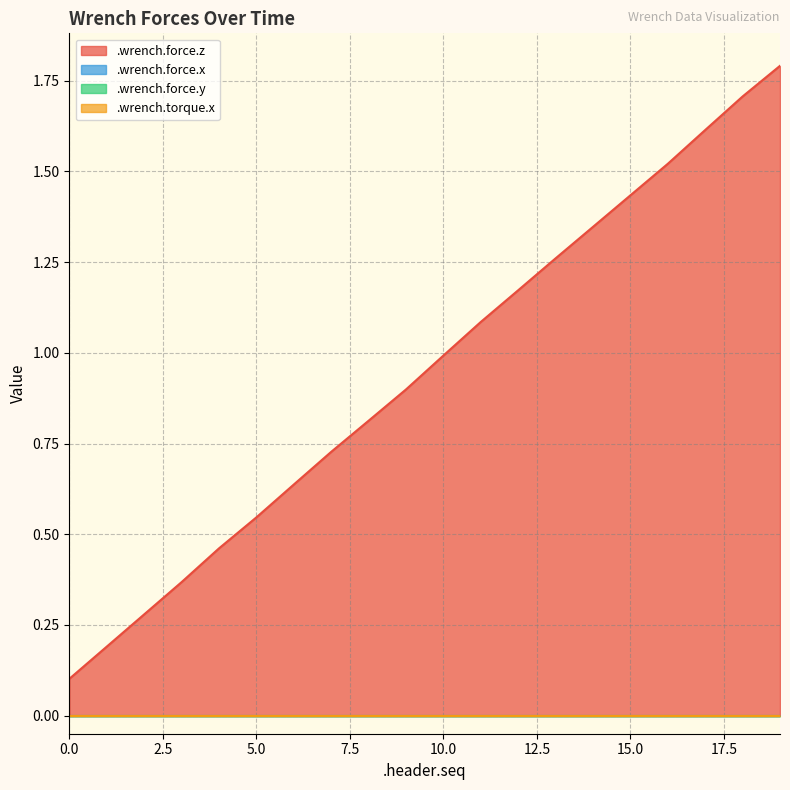

True or false: .wrench.force.y and .wrench.torque.x cross at least once.

False